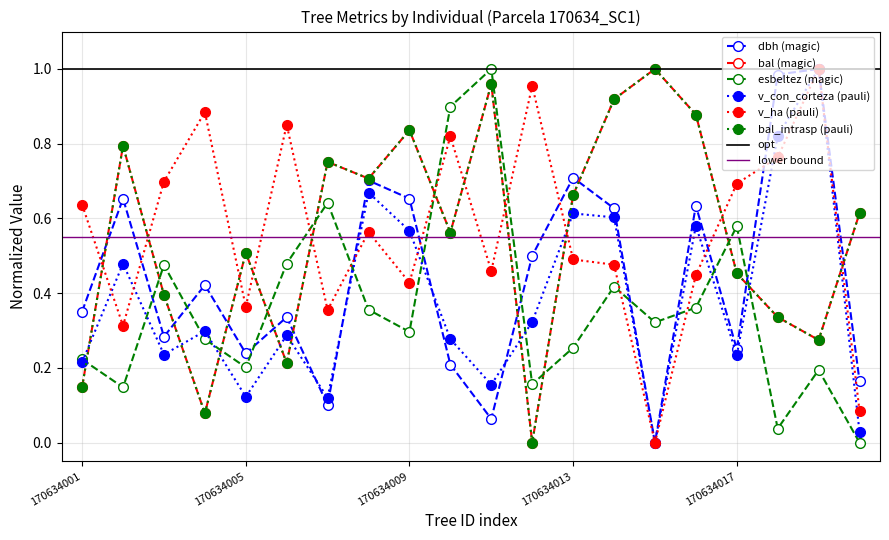

In esbeltez, how many points are lower than both neighbors (excluding endpoints)?

6